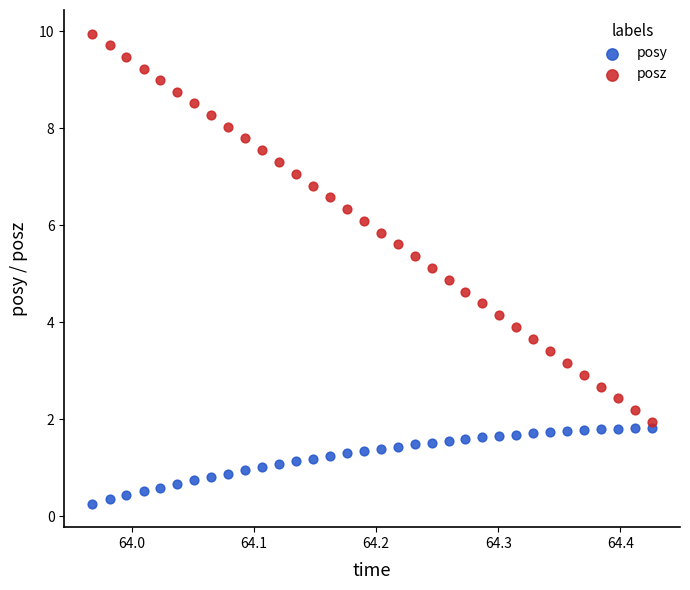

Across all data points, what is the range of Y values (max minus min)?

9.7